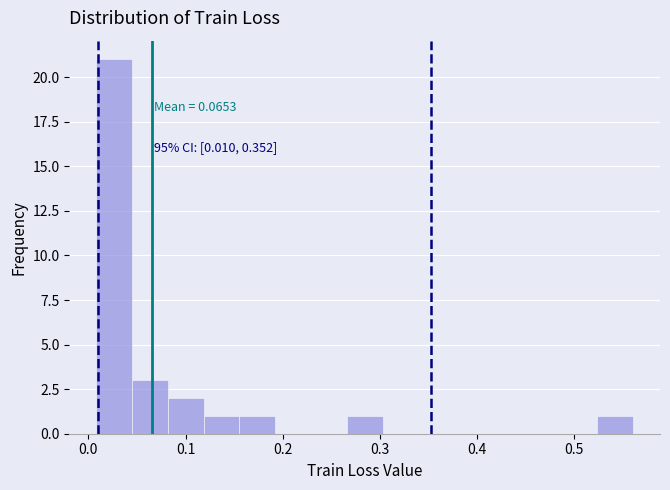

Around what value on the x-axis is the tallest bar? Give the approximate position of its centre, as read against the axis.

0.03